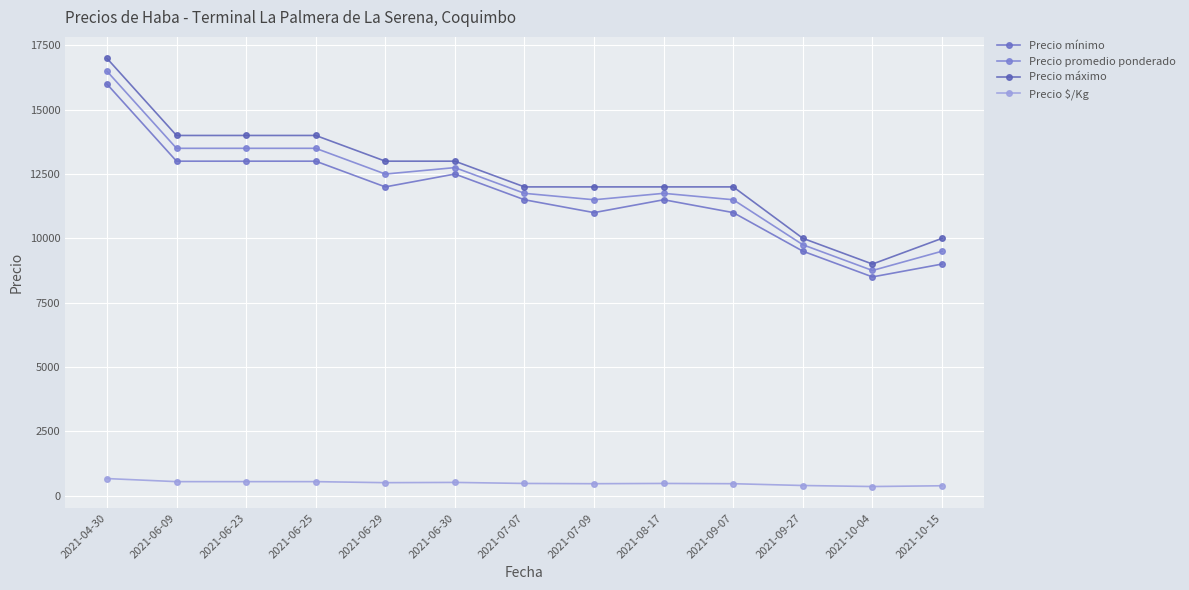

The value of Precio $/Kg at 2021-06-09 is 540. True or false?

True